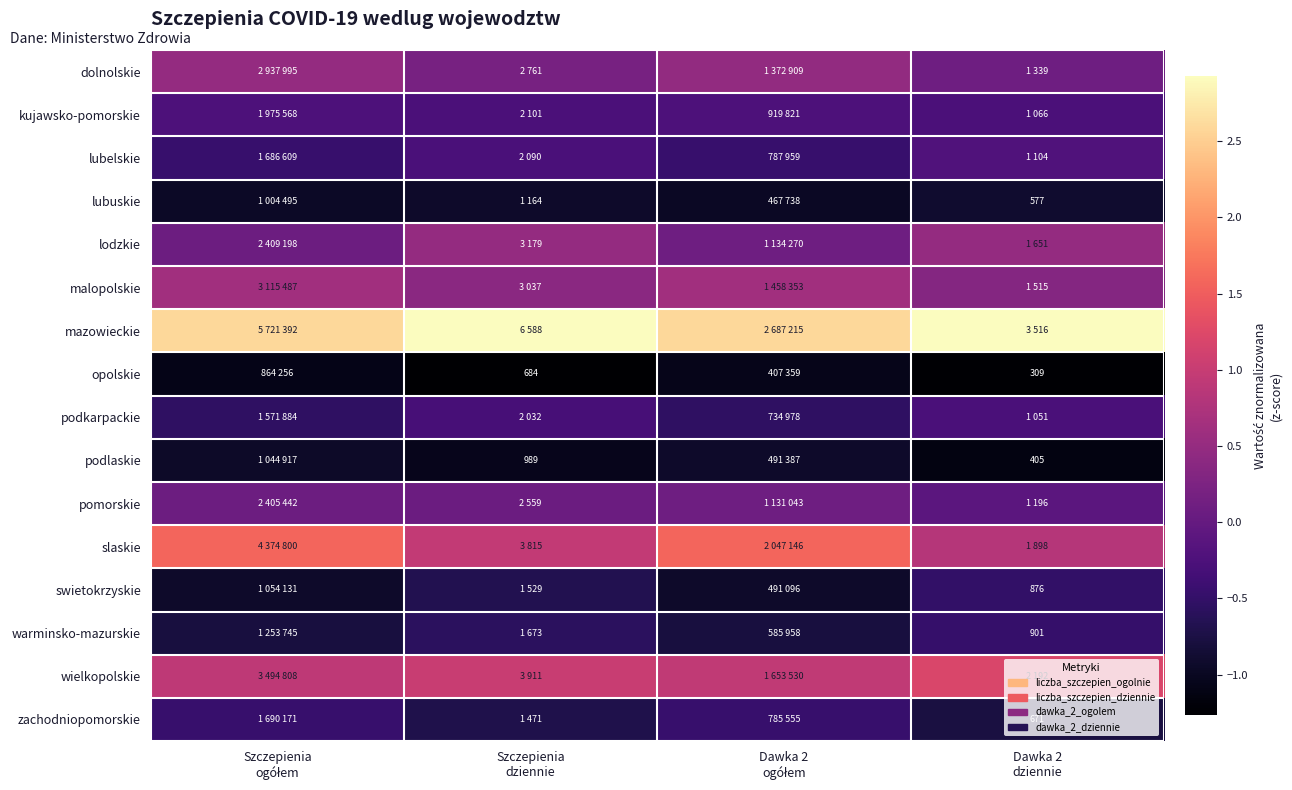

What is the difference between the highest and lowest values at Dawka 2
ogółem?

3.7